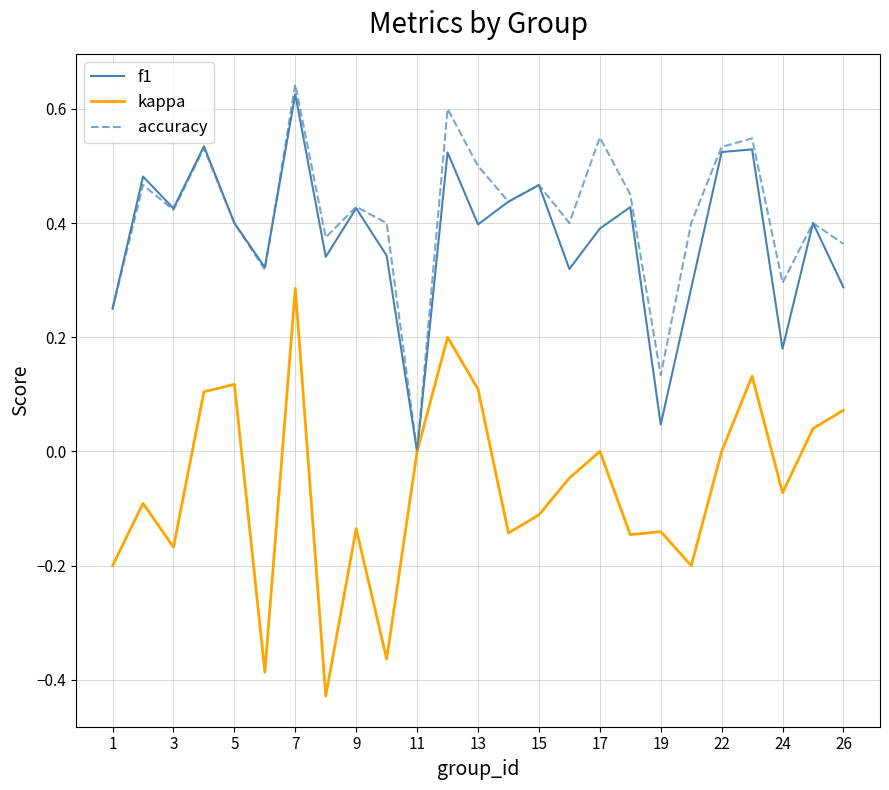

True or false: accuracy has a value of 0.6 at 9.

False